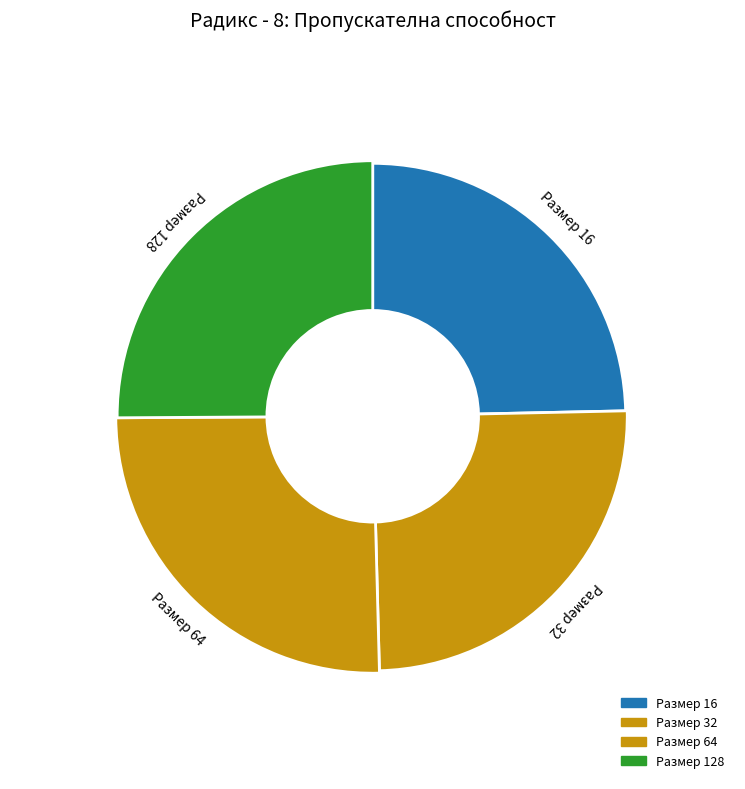

How much of the chart is everything except Размер 64?

74.7%